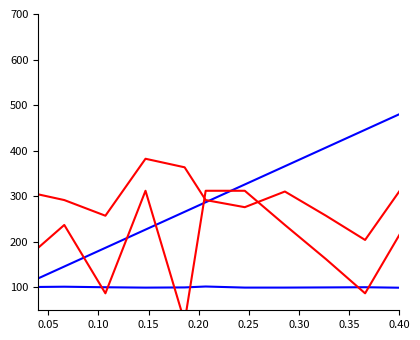

Which category has the lowest value in the X-Axis (T) series?

0.20